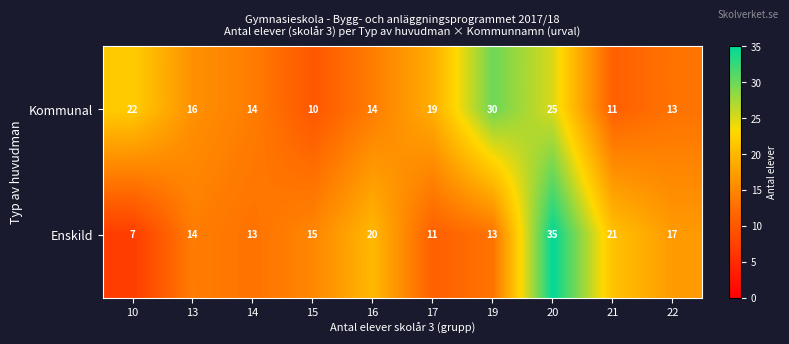

Reading right to left, list all the values displayed in this chart.

Kommunal: 13	11	25	30	19	14	10	14	16	22
Enskild: 17	21	35	13	11	20	15	13	14	7